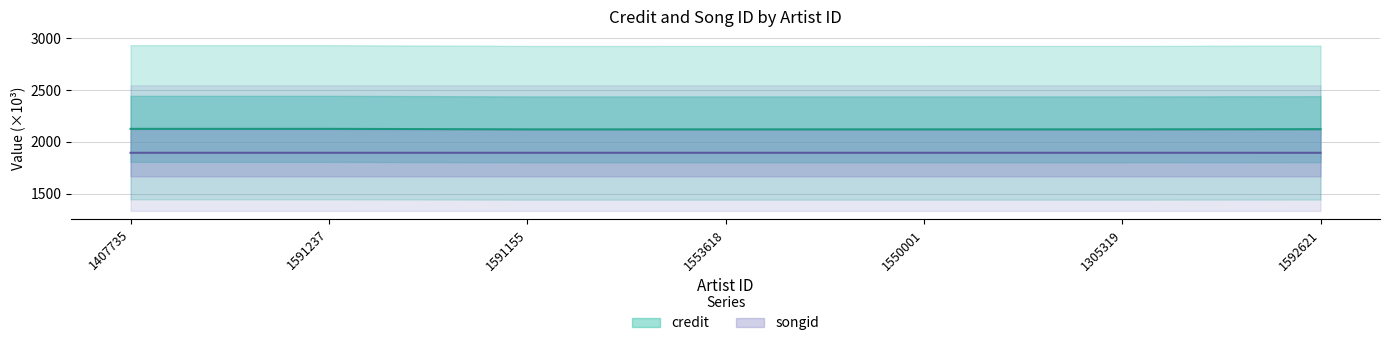

Rank the series by their maximum value, from highest to lowest.

credit, songid